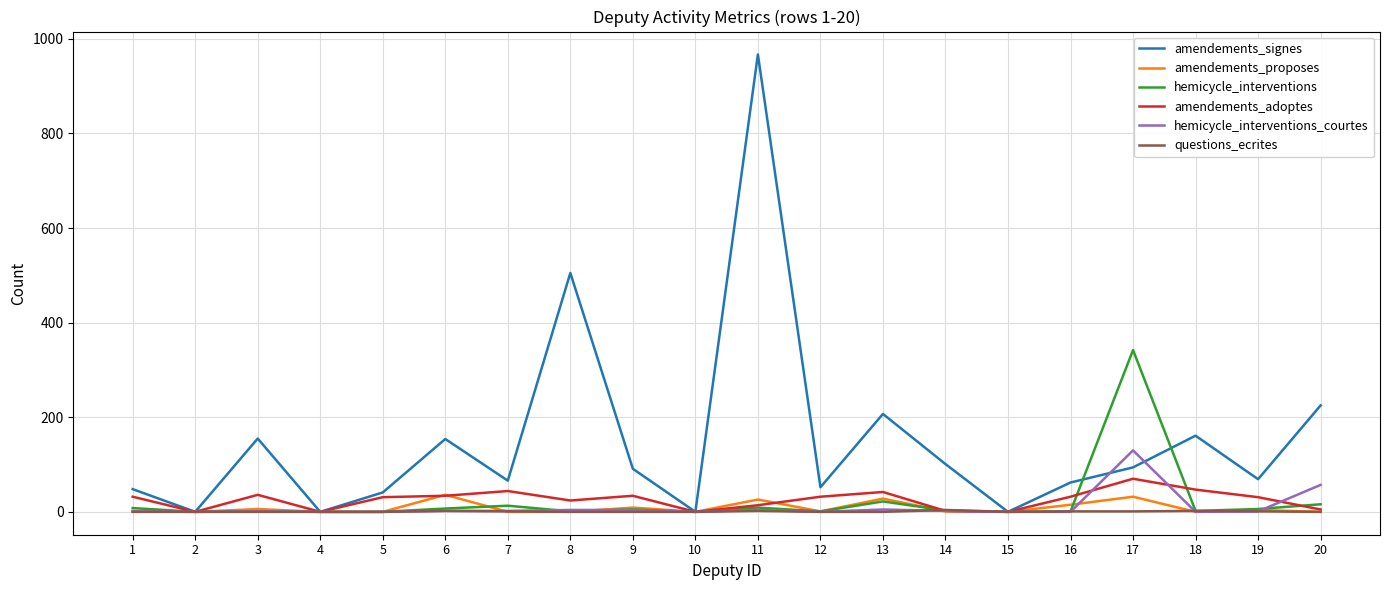

How many lines are shown in the chart?

6